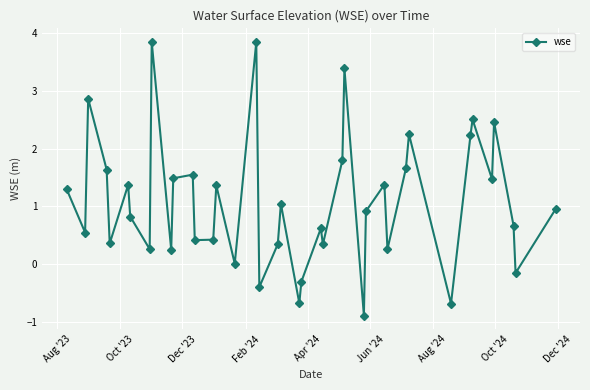

What is the average value?

1.1